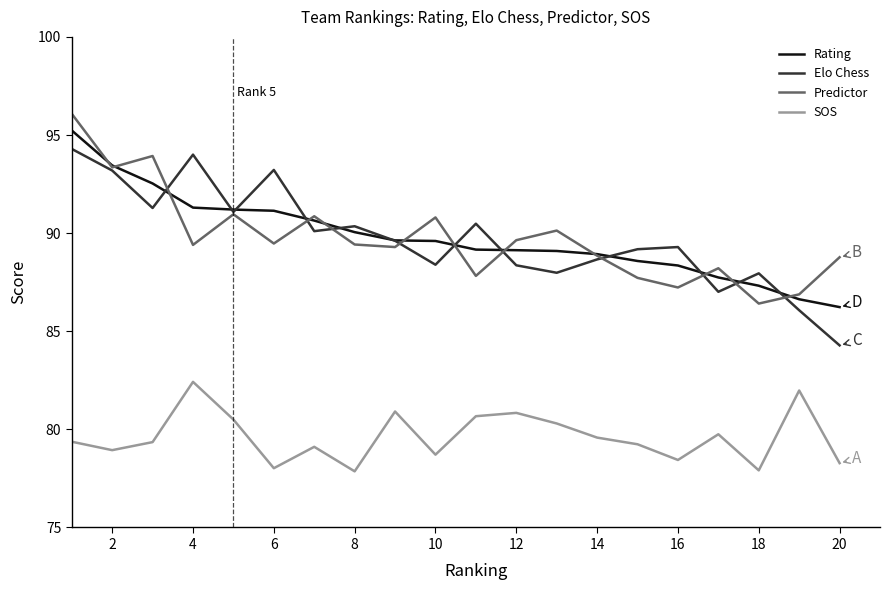

Which series has the largest range (max minus min)?

Elo Chess